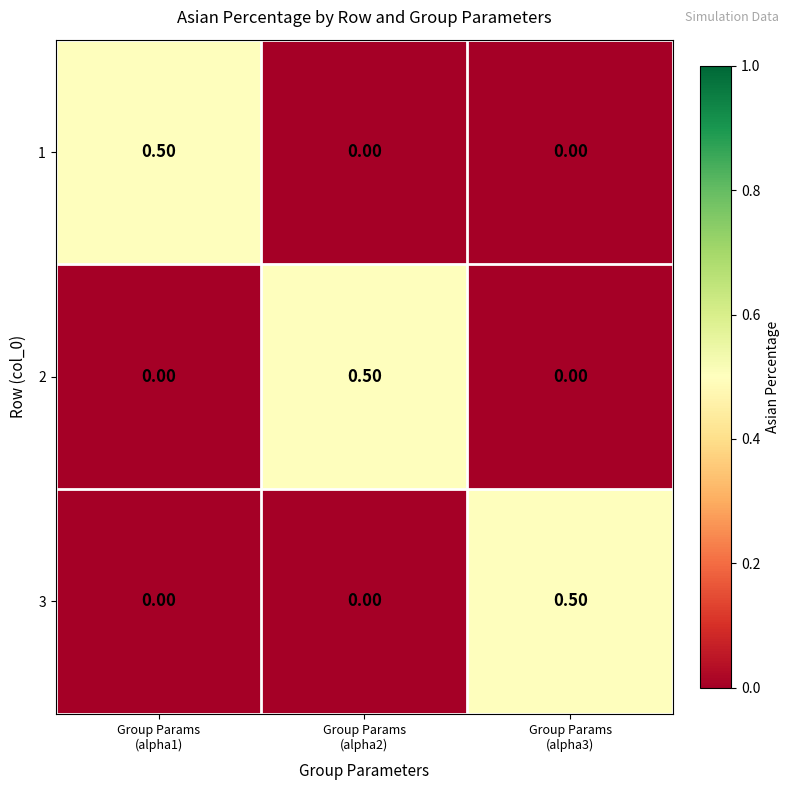

What is the sum of all 1 values?

0.5